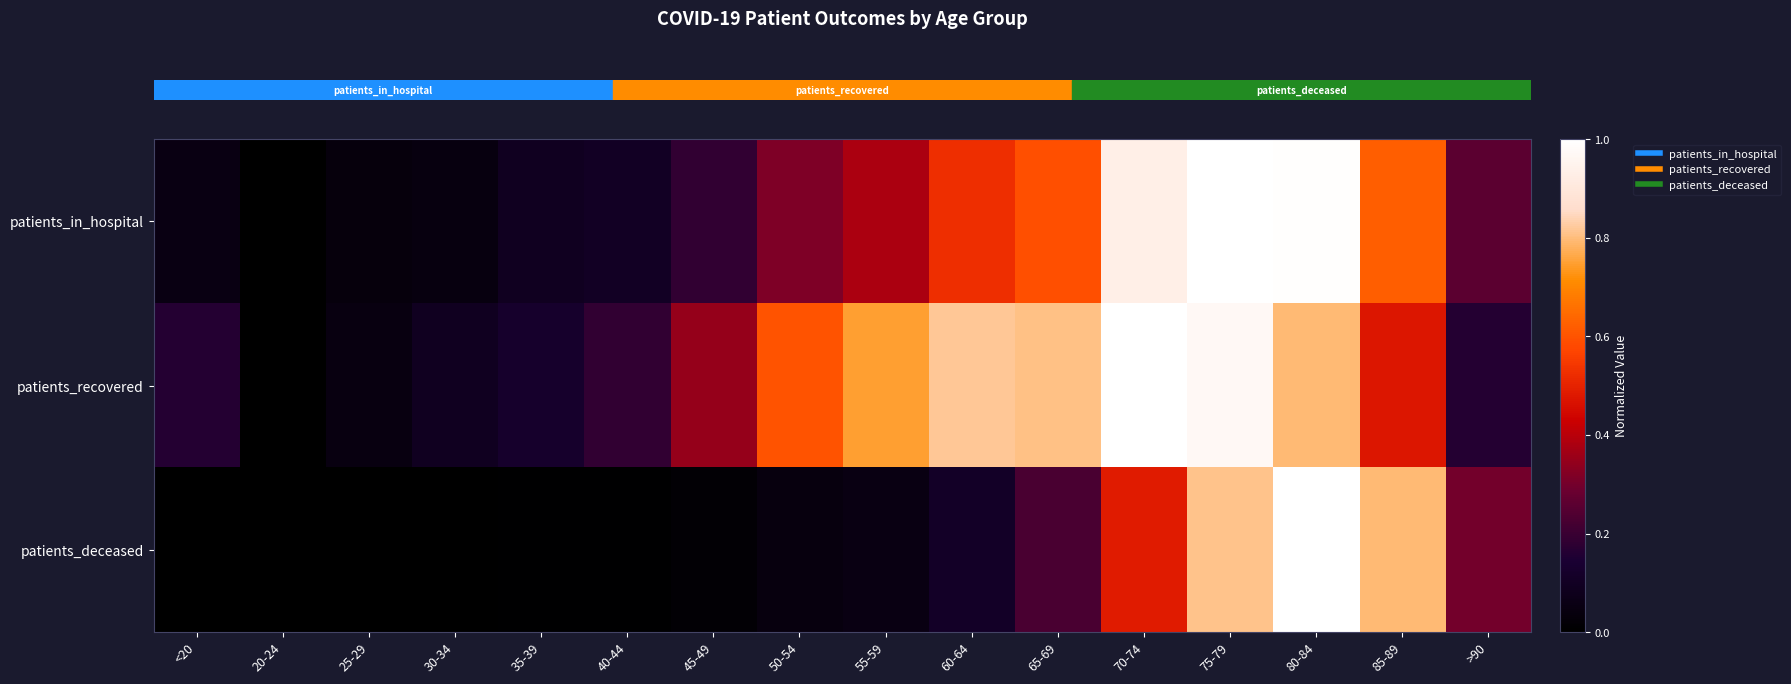

How many distinct data groups are displayed?

3